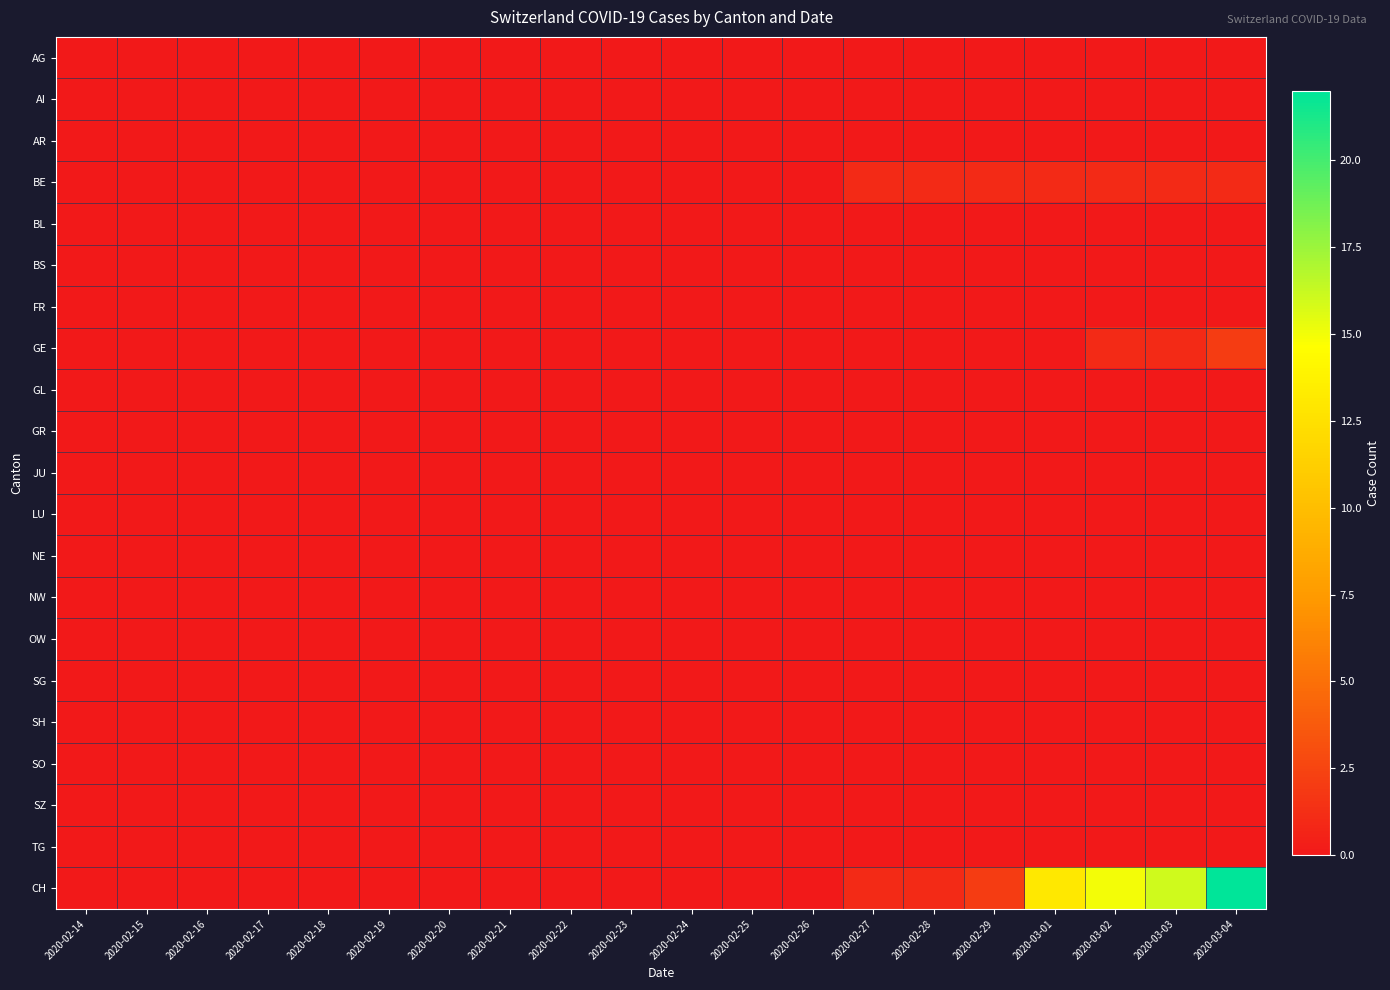

Reading left to right, list all the values displayed in this chart.

AG: 2020-02-14=0	2020-02-15=0	2020-02-16=0	2020-02-17=0	2020-02-18=0	2020-02-19=0	2020-02-20=0	2020-02-21=0	2020-02-22=0	2020-02-23=0	2020-02-24=0	2020-02-25=0	2020-02-26=0	2020-02-27=0	2020-02-28=0	2020-02-29=0	2020-03-01=0	2020-03-02=0	2020-03-03=0	2020-03-04=0
AI: 2020-02-14=0	2020-02-15=0	2020-02-16=0	2020-02-17=0	2020-02-18=0	2020-02-19=0	2020-02-20=0	2020-02-21=0	2020-02-22=0	2020-02-23=0	2020-02-24=0	2020-02-25=0	2020-02-26=0	2020-02-27=0	2020-02-28=0	2020-02-29=0	2020-03-01=0	2020-03-02=0	2020-03-03=0	2020-03-04=0
AR: 2020-02-14=0	2020-02-15=0	2020-02-16=0	2020-02-17=0	2020-02-18=0	2020-02-19=0	2020-02-20=0	2020-02-21=0	2020-02-22=0	2020-02-23=0	2020-02-24=0	2020-02-25=0	2020-02-26=0	2020-02-27=0	2020-02-28=0	2020-02-29=0	2020-03-01=0	2020-03-02=0	2020-03-03=0	2020-03-04=0
BE: 2020-02-14=0	2020-02-15=0	2020-02-16=0	2020-02-17=0	2020-02-18=0	2020-02-19=0	2020-02-20=0	2020-02-21=0	2020-02-22=0	2020-02-23=0	2020-02-24=0	2020-02-25=0	2020-02-26=0	2020-02-27=1	2020-02-28=1	2020-02-29=1	2020-03-01=1	2020-03-02=1	2020-03-03=1	2020-03-04=1
BL: 2020-02-14=0	2020-02-15=0	2020-02-16=0	2020-02-17=0	2020-02-18=0	2020-02-19=0	2020-02-20=0	2020-02-21=0	2020-02-22=0	2020-02-23=0	2020-02-24=0	2020-02-25=0	2020-02-26=0	2020-02-27=0	2020-02-28=0	2020-02-29=0	2020-03-01=0	2020-03-02=0	2020-03-03=0	2020-03-04=0
BS: 2020-02-14=0	2020-02-15=0	2020-02-16=0	2020-02-17=0	2020-02-18=0	2020-02-19=0	2020-02-20=0	2020-02-21=0	2020-02-22=0	2020-02-23=0	2020-02-24=0	2020-02-25=0	2020-02-26=0	2020-02-27=0	2020-02-28=0	2020-02-29=0	2020-03-01=0	2020-03-02=0	2020-03-03=0	2020-03-04=0
FR: 2020-02-14=0	2020-02-15=0	2020-02-16=0	2020-02-17=0	2020-02-18=0	2020-02-19=0	2020-02-20=0	2020-02-21=0	2020-02-22=0	2020-02-23=0	2020-02-24=0	2020-02-25=0	2020-02-26=0	2020-02-27=0	2020-02-28=0	2020-02-29=0	2020-03-01=0	2020-03-02=0	2020-03-03=0	2020-03-04=0
GE: 2020-02-14=0	2020-02-15=0	2020-02-16=0	2020-02-17=0	2020-02-18=0	2020-02-19=0	2020-02-20=0	2020-02-21=0	2020-02-22=0	2020-02-23=0	2020-02-24=0	2020-02-25=0	2020-02-26=0	2020-02-27=0	2020-02-28=0	2020-02-29=0	2020-03-01=0	2020-03-02=1	2020-03-03=1	2020-03-04=2
GL: 2020-02-14=0	2020-02-15=0	2020-02-16=0	2020-02-17=0	2020-02-18=0	2020-02-19=0	2020-02-20=0	2020-02-21=0	2020-02-22=0	2020-02-23=0	2020-02-24=0	2020-02-25=0	2020-02-26=0	2020-02-27=0	2020-02-28=0	2020-02-29=0	2020-03-01=0	2020-03-02=0	2020-03-03=0	2020-03-04=0
GR: 2020-02-14=0	2020-02-15=0	2020-02-16=0	2020-02-17=0	2020-02-18=0	2020-02-19=0	2020-02-20=0	2020-02-21=0	2020-02-22=0	2020-02-23=0	2020-02-24=0	2020-02-25=0	2020-02-26=0	2020-02-27=0	2020-02-28=0	2020-02-29=0	2020-03-01=0	2020-03-02=0	2020-03-03=0	2020-03-04=0
JU: 2020-02-14=0	2020-02-15=0	2020-02-16=0	2020-02-17=0	2020-02-18=0	2020-02-19=0	2020-02-20=0	2020-02-21=0	2020-02-22=0	2020-02-23=0	2020-02-24=0	2020-02-25=0	2020-02-26=0	2020-02-27=0	2020-02-28=0	2020-02-29=0	2020-03-01=0	2020-03-02=0	2020-03-03=0	2020-03-04=0
LU: 2020-02-14=0	2020-02-15=0	2020-02-16=0	2020-02-17=0	2020-02-18=0	2020-02-19=0	2020-02-20=0	2020-02-21=0	2020-02-22=0	2020-02-23=0	2020-02-24=0	2020-02-25=0	2020-02-26=0	2020-02-27=0	2020-02-28=0	2020-02-29=0	2020-03-01=0	2020-03-02=0	2020-03-03=0	2020-03-04=0
NE: 2020-02-14=0	2020-02-15=0	2020-02-16=0	2020-02-17=0	2020-02-18=0	2020-02-19=0	2020-02-20=0	2020-02-21=0	2020-02-22=0	2020-02-23=0	2020-02-24=0	2020-02-25=0	2020-02-26=0	2020-02-27=0	2020-02-28=0	2020-02-29=0	2020-03-01=0	2020-03-02=0	2020-03-03=0	2020-03-04=0
NW: 2020-02-14=0	2020-02-15=0	2020-02-16=0	2020-02-17=0	2020-02-18=0	2020-02-19=0	2020-02-20=0	2020-02-21=0	2020-02-22=0	2020-02-23=0	2020-02-24=0	2020-02-25=0	2020-02-26=0	2020-02-27=0	2020-02-28=0	2020-02-29=0	2020-03-01=0	2020-03-02=0	2020-03-03=0	2020-03-04=0
OW: 2020-02-14=0	2020-02-15=0	2020-02-16=0	2020-02-17=0	2020-02-18=0	2020-02-19=0	2020-02-20=0	2020-02-21=0	2020-02-22=0	2020-02-23=0	2020-02-24=0	2020-02-25=0	2020-02-26=0	2020-02-27=0	2020-02-28=0	2020-02-29=0	2020-03-01=0	2020-03-02=0	2020-03-03=0	2020-03-04=0
SG: 2020-02-14=0	2020-02-15=0	2020-02-16=0	2020-02-17=0	2020-02-18=0	2020-02-19=0	2020-02-20=0	2020-02-21=0	2020-02-22=0	2020-02-23=0	2020-02-24=0	2020-02-25=0	2020-02-26=0	2020-02-27=0	2020-02-28=0	2020-02-29=0	2020-03-01=0	2020-03-02=0	2020-03-03=0	2020-03-04=0
SH: 2020-02-14=0	2020-02-15=0	2020-02-16=0	2020-02-17=0	2020-02-18=0	2020-02-19=0	2020-02-20=0	2020-02-21=0	2020-02-22=0	2020-02-23=0	2020-02-24=0	2020-02-25=0	2020-02-26=0	2020-02-27=0	2020-02-28=0	2020-02-29=0	2020-03-01=0	2020-03-02=0	2020-03-03=0	2020-03-04=0
SO: 2020-02-14=0	2020-02-15=0	2020-02-16=0	2020-02-17=0	2020-02-18=0	2020-02-19=0	2020-02-20=0	2020-02-21=0	2020-02-22=0	2020-02-23=0	2020-02-24=0	2020-02-25=0	2020-02-26=0	2020-02-27=0	2020-02-28=0	2020-02-29=0	2020-03-01=0	2020-03-02=0	2020-03-03=0	2020-03-04=0
SZ: 2020-02-14=0	2020-02-15=0	2020-02-16=0	2020-02-17=0	2020-02-18=0	2020-02-19=0	2020-02-20=0	2020-02-21=0	2020-02-22=0	2020-02-23=0	2020-02-24=0	2020-02-25=0	2020-02-26=0	2020-02-27=0	2020-02-28=0	2020-02-29=0	2020-03-01=0	2020-03-02=0	2020-03-03=0	2020-03-04=0
TG: 2020-02-14=0	2020-02-15=0	2020-02-16=0	2020-02-17=0	2020-02-18=0	2020-02-19=0	2020-02-20=0	2020-02-21=0	2020-02-22=0	2020-02-23=0	2020-02-24=0	2020-02-25=0	2020-02-26=0	2020-02-27=0	2020-02-28=0	2020-02-29=0	2020-03-01=0	2020-03-02=0	2020-03-03=0	2020-03-04=0
CH: 2020-02-14=0	2020-02-15=0	2020-02-16=0	2020-02-17=0	2020-02-18=0	2020-02-19=0	2020-02-20=0	2020-02-21=0	2020-02-22=0	2020-02-23=0	2020-02-24=0	2020-02-25=0	2020-02-26=0	2020-02-27=1	2020-02-28=1	2020-02-29=2	2020-03-01=13	2020-03-02=15	2020-03-03=16	2020-03-04=22